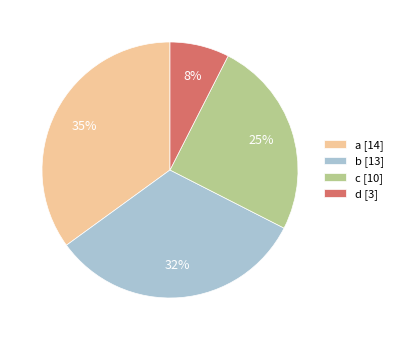

Is the sum of d and c greater than half?

No